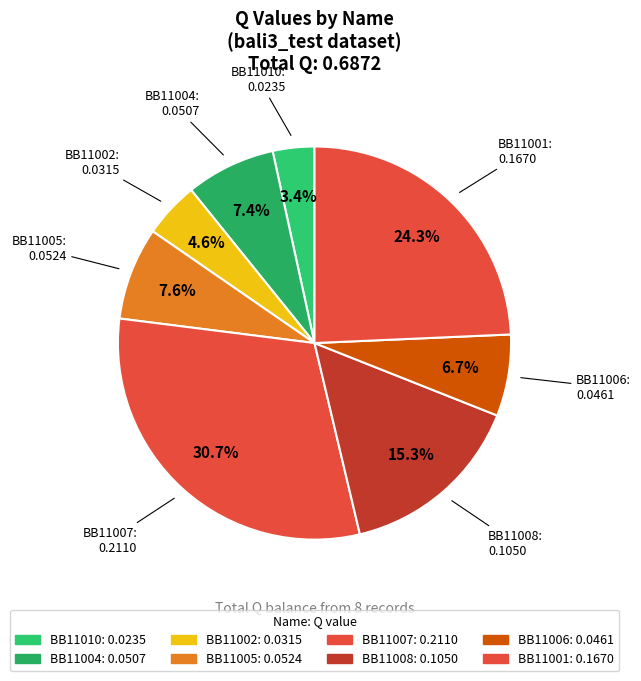

What percentage do BB11005 and BB11010 together represent?

11.0%